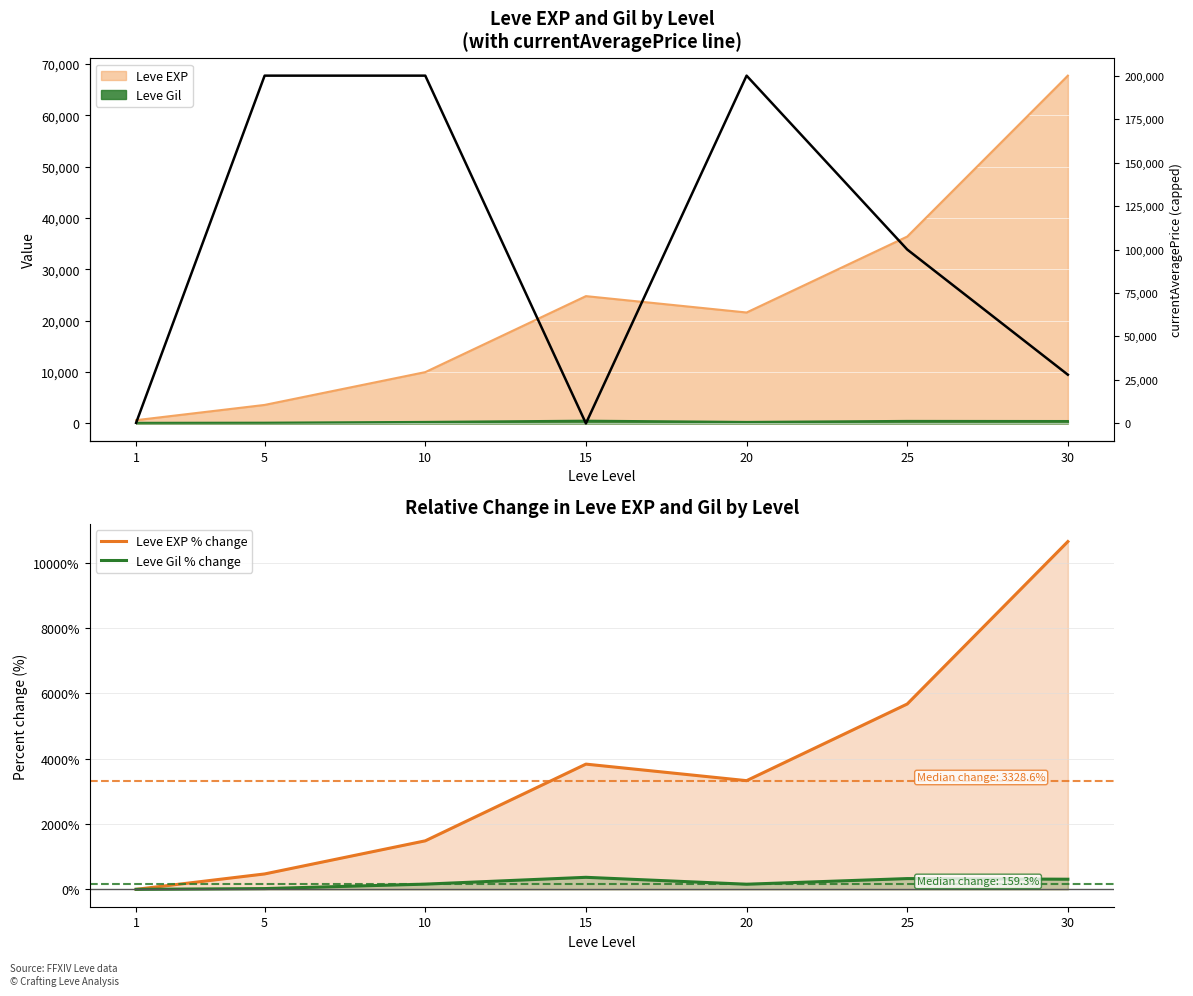

What is the sum of all Leve Gil % change values?

1346.0